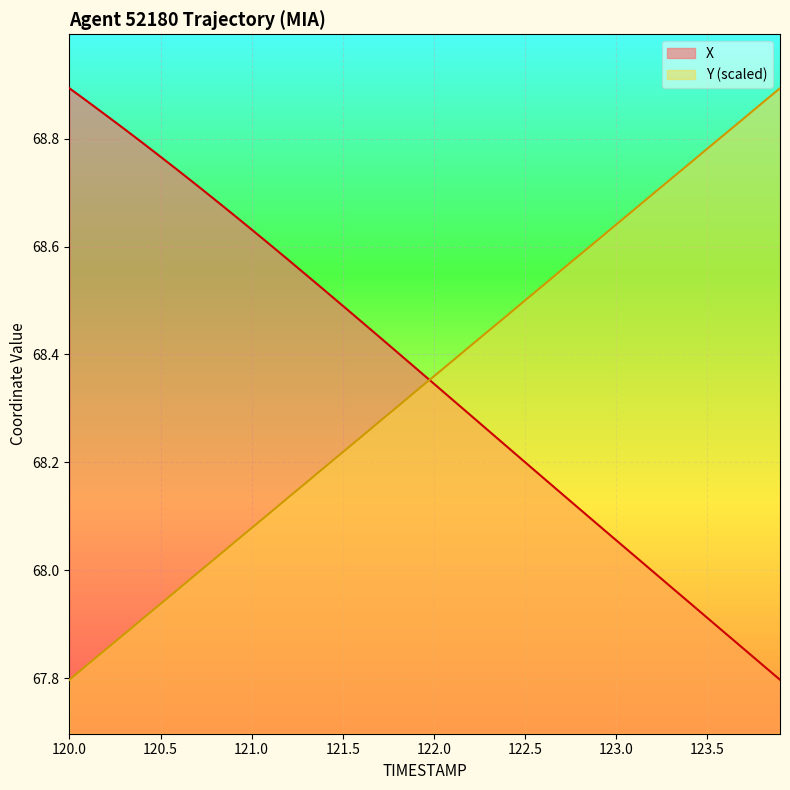

What is the difference between the maximum and second lowest values in the Y series?

1.1